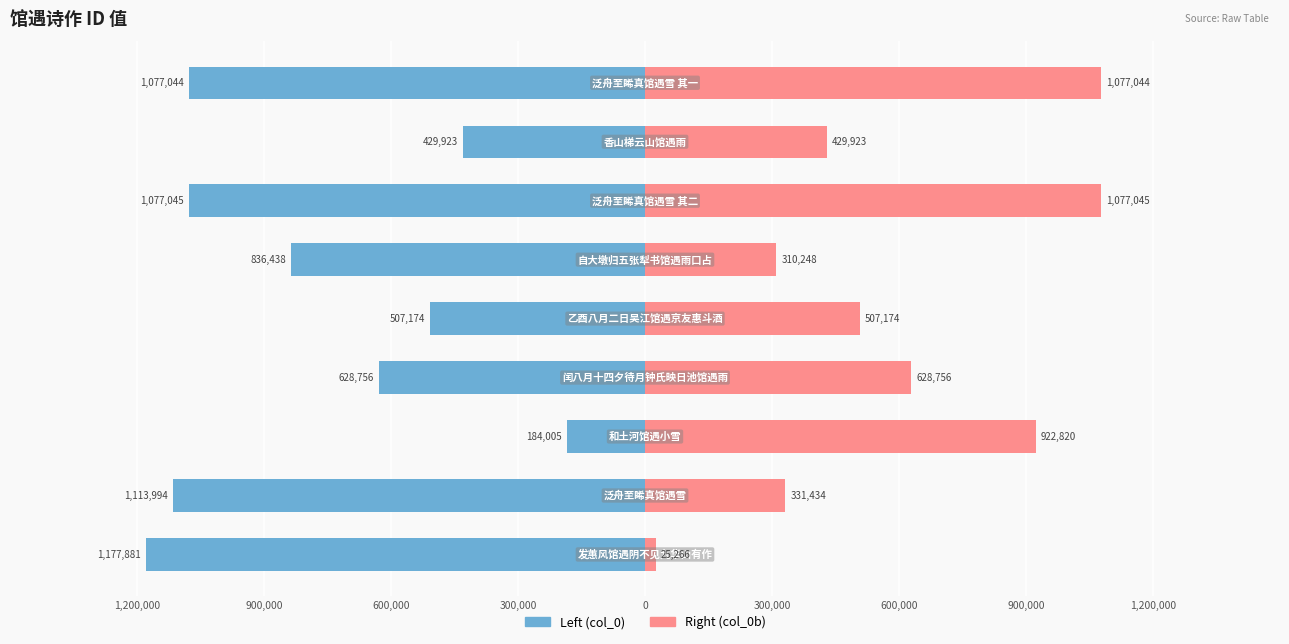

How many data points in Right (col_0b) are above 507174?

4